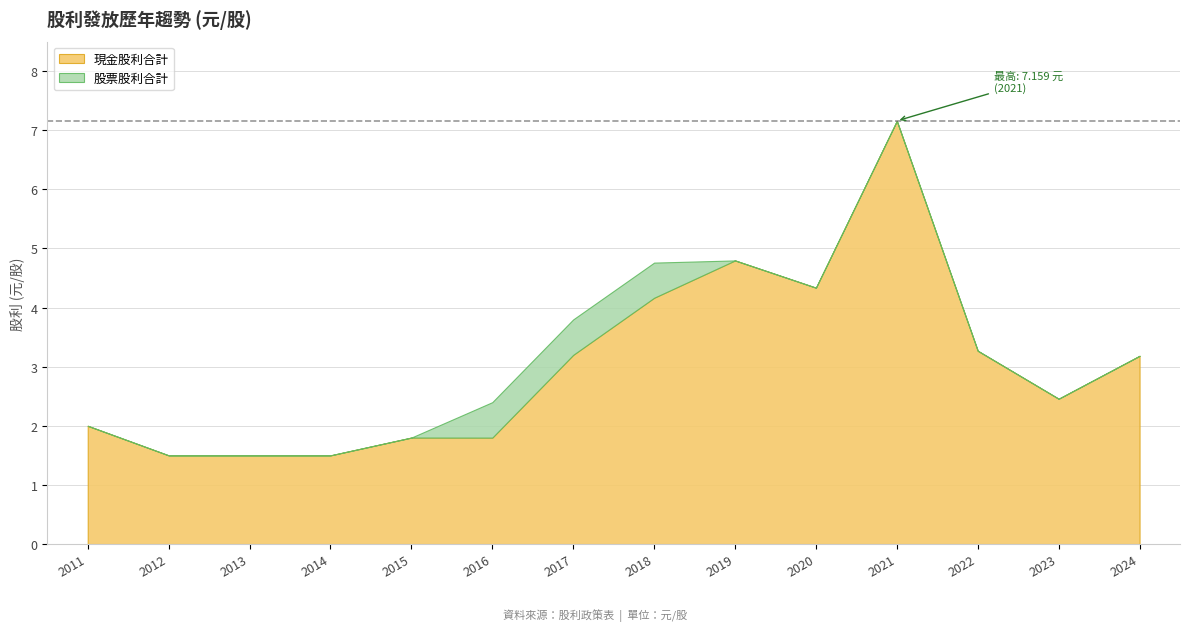

What is the maximum value shown in the chart?

7.2